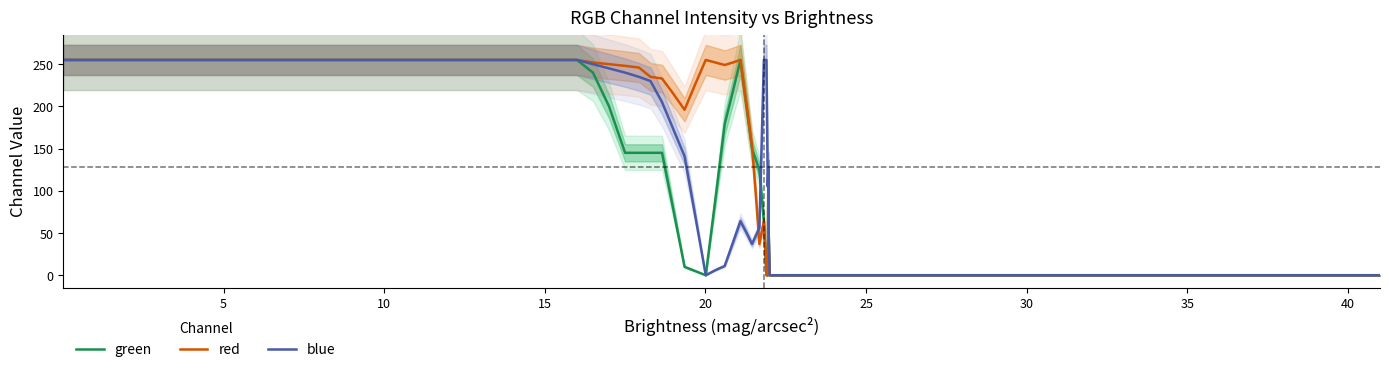

True or false: blue and red cross at least once.

True